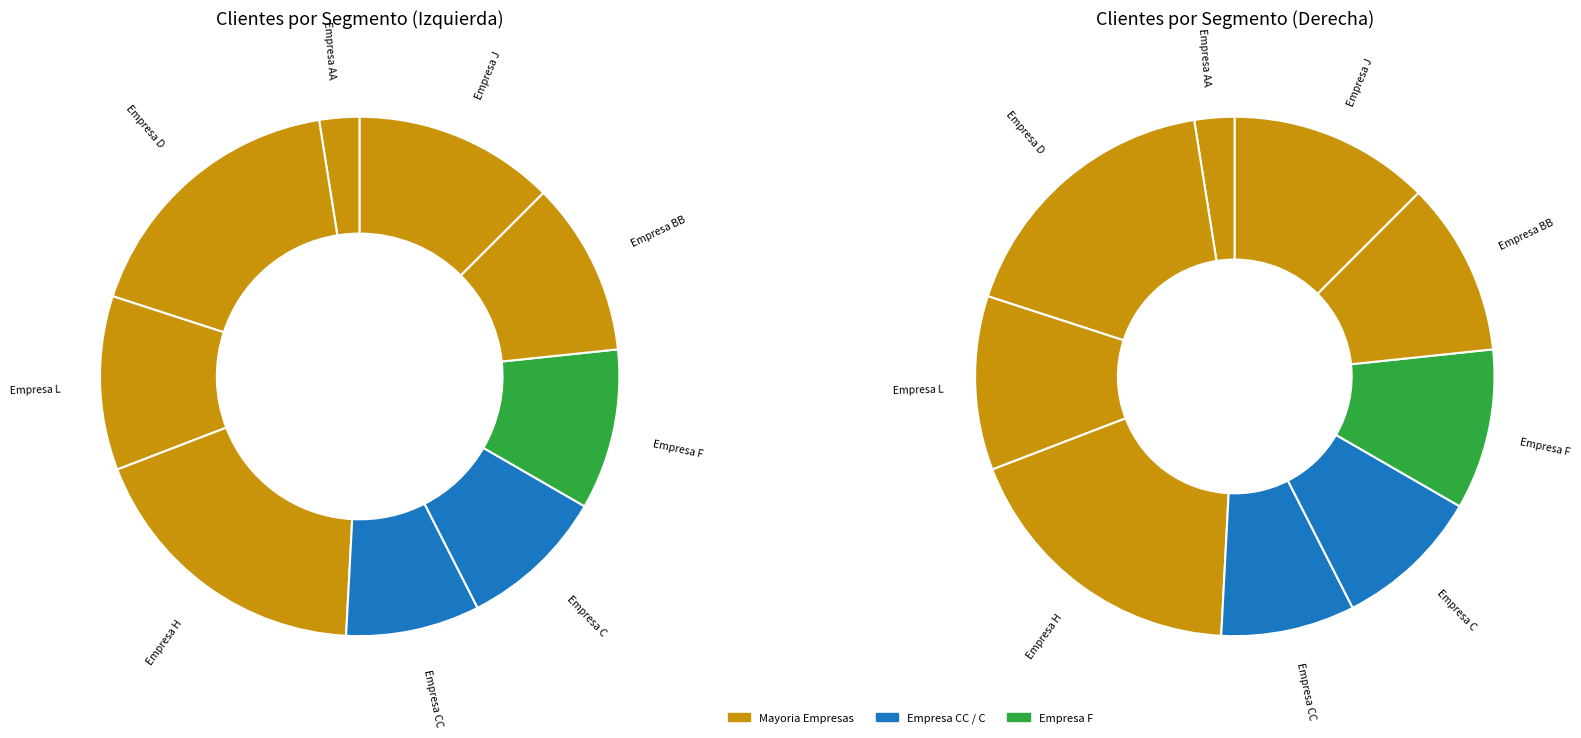

Is there any slice that represents more than half of the pie?

No